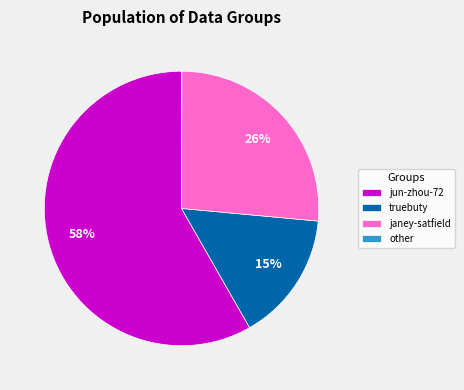

Which category has the biggest portion of the pie?

jun-zhou-72